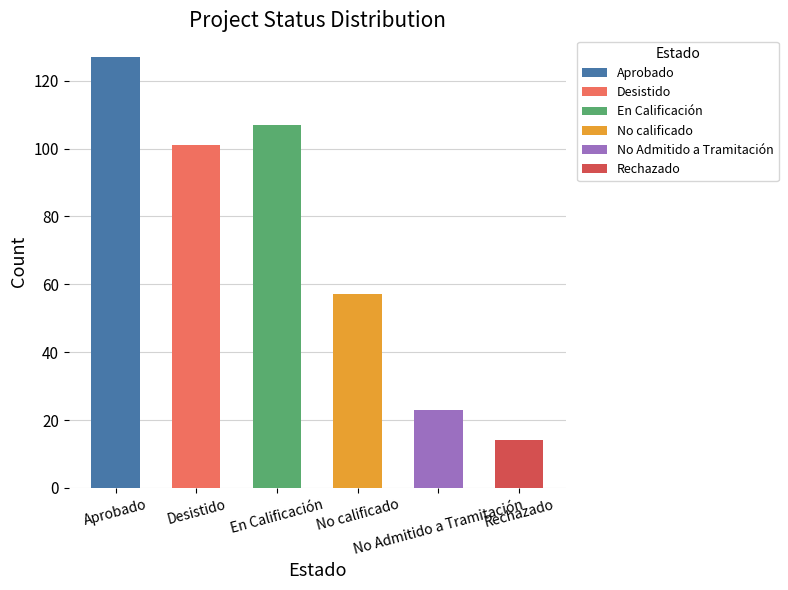

Reading right to left, extract all data points from this chart.

14	23	57	107	101	127